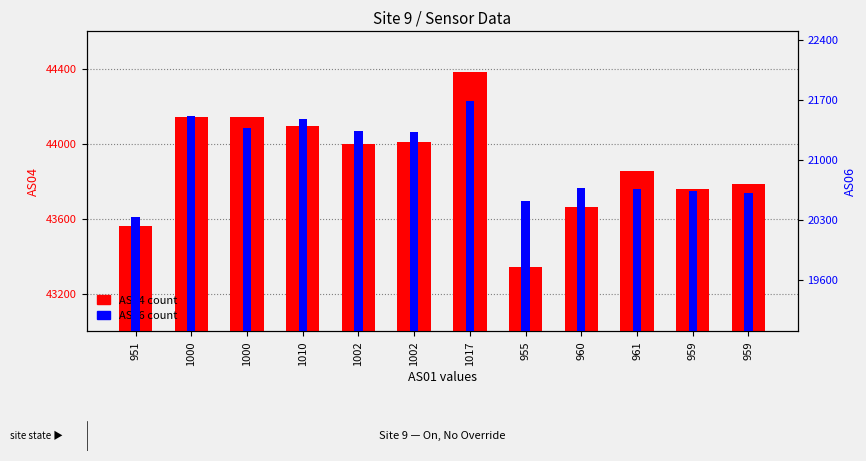

Is it true that AS04 equals 43998 at 1002?

True